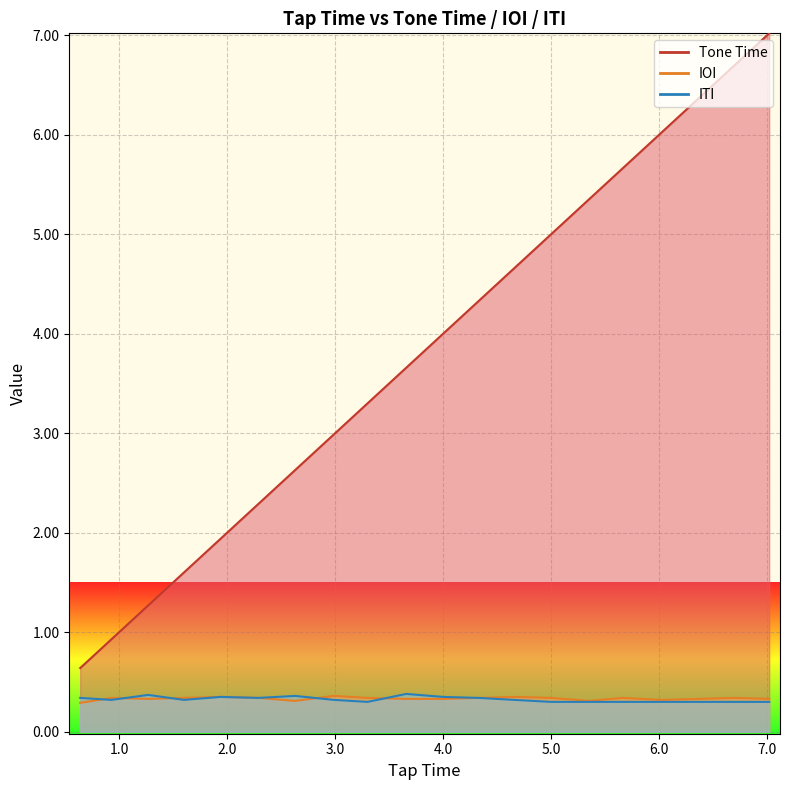

What is the value of the Tone Time point at the 17th from the left?

6.0